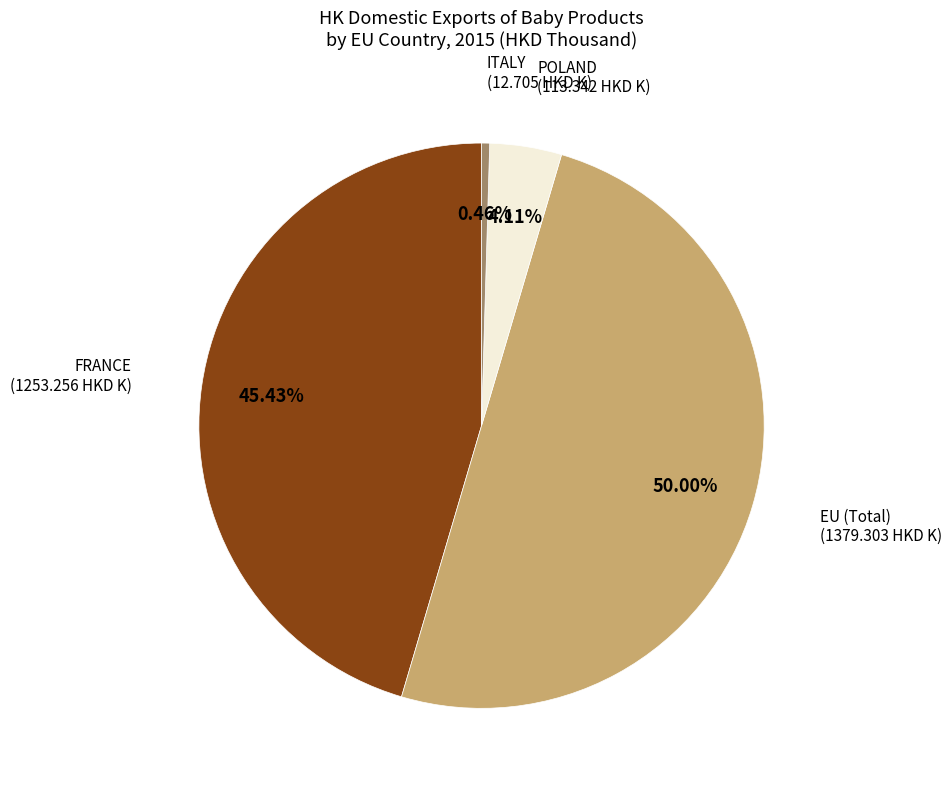

Does FRANCE account for over 50% of the chart?

No